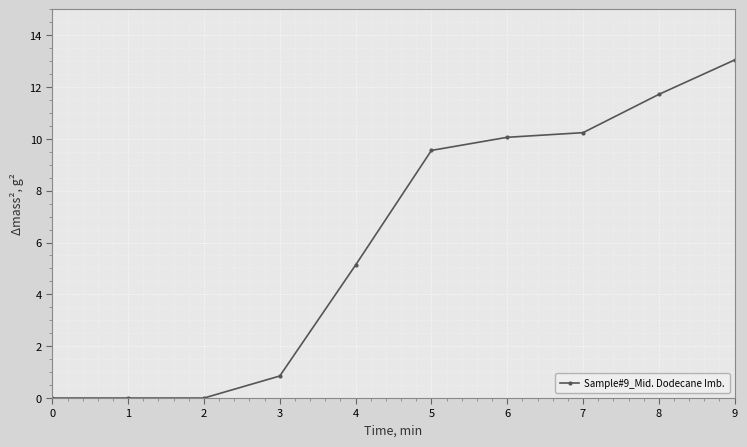

Approximately how many times larger is the value at 8 compared to 6?

1.2